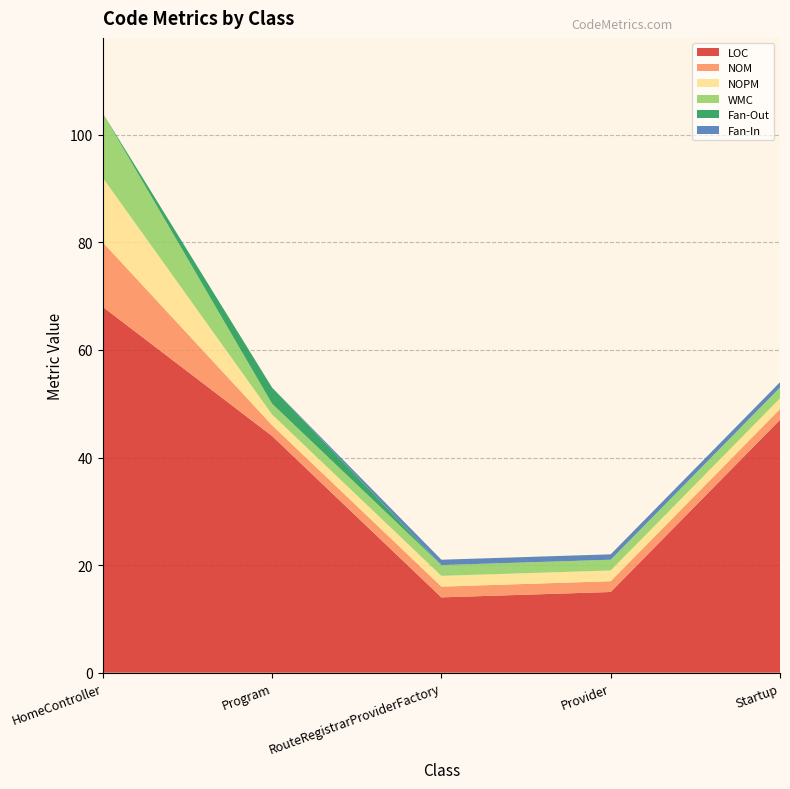

Reading left to right, extract all data points from this chart.

LOC: HomeController=68	Program=44	RouteRegistrarProviderFactory=14	Provider=15	Startup=47
NOM: HomeController=12	Program=2	RouteRegistrarProviderFactory=2	Provider=2	Startup=2
NOPM: HomeController=12	Program=2	RouteRegistrarProviderFactory=2	Provider=2	Startup=2
WMC: HomeController=12	Program=2	RouteRegistrarProviderFactory=2	Provider=2	Startup=2
Fan-Out: HomeController=0	Program=3	RouteRegistrarProviderFactory=0	Provider=0	Startup=0
Fan-In: HomeController=0	Program=0	RouteRegistrarProviderFactory=1	Provider=1	Startup=1